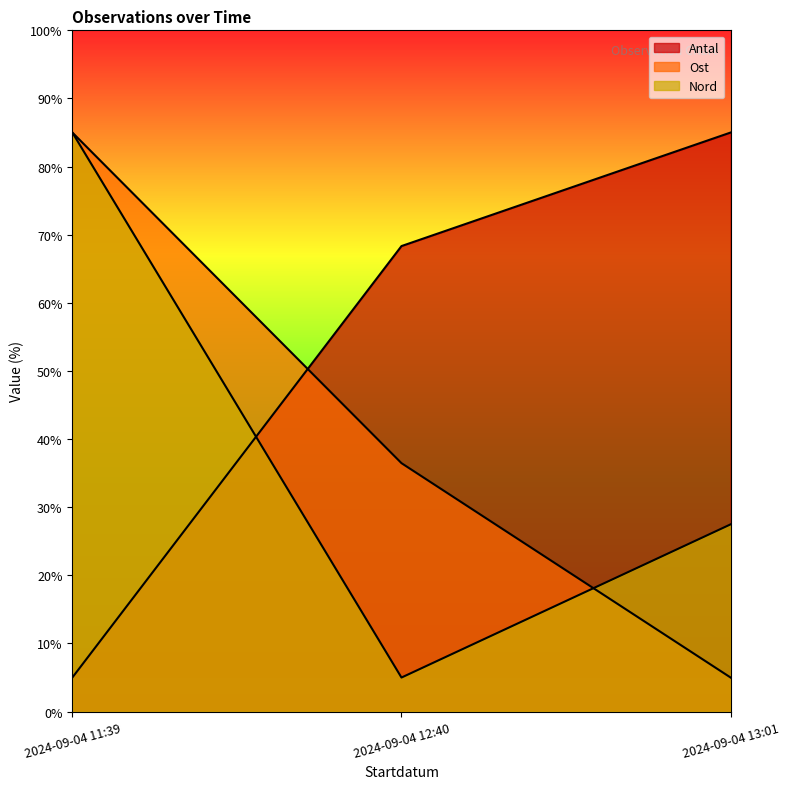

At which category is the sum across all series the highest?

2024-09-04 11:39